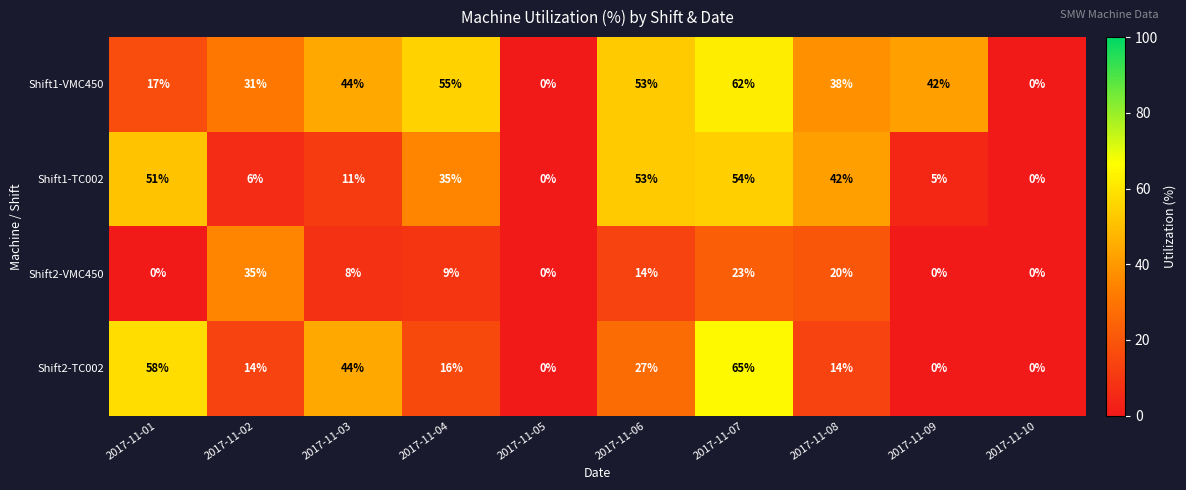

Count the number of data series in this chart.

4